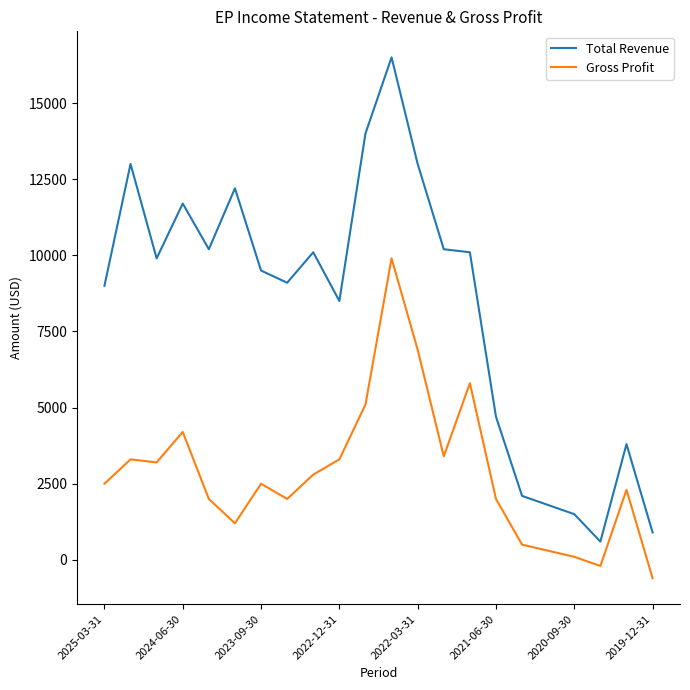

What is the greatest value displayed?

16500